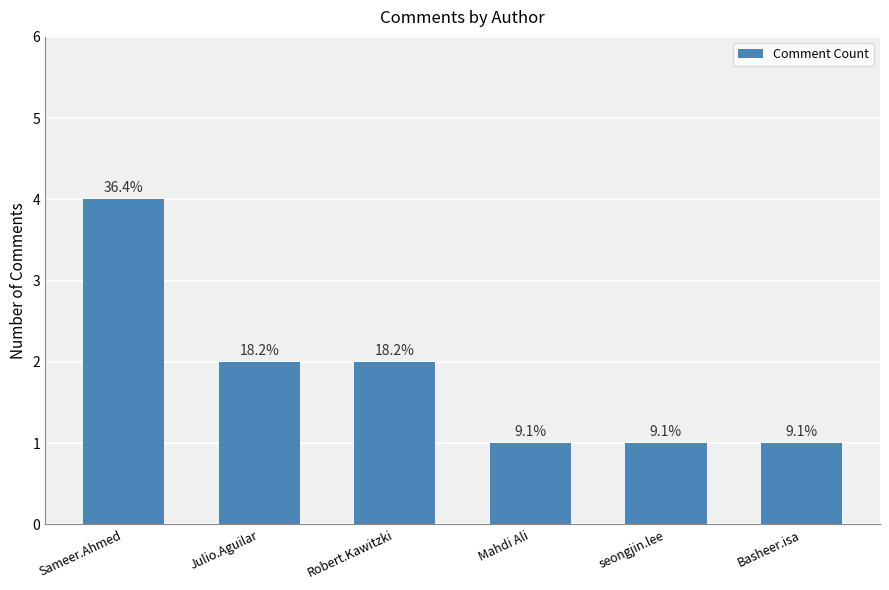

What is the label of the 4th bar from the right?

Robert.Kawitzki